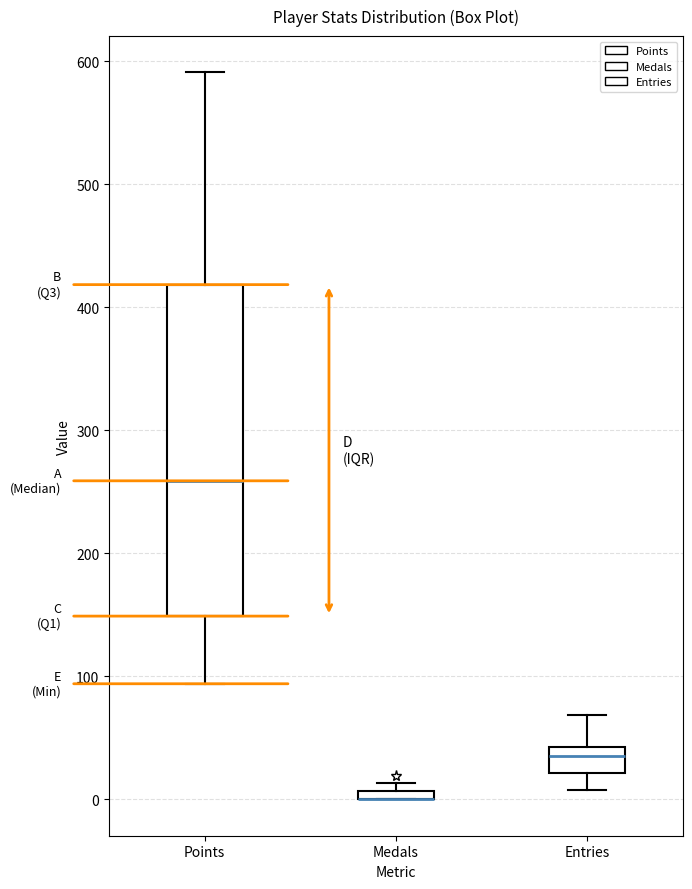

Where does the upper whisker of the box for Entries end on the y-axis? The values are not printed on the chart, so give them approximately, as read against the axis.

70